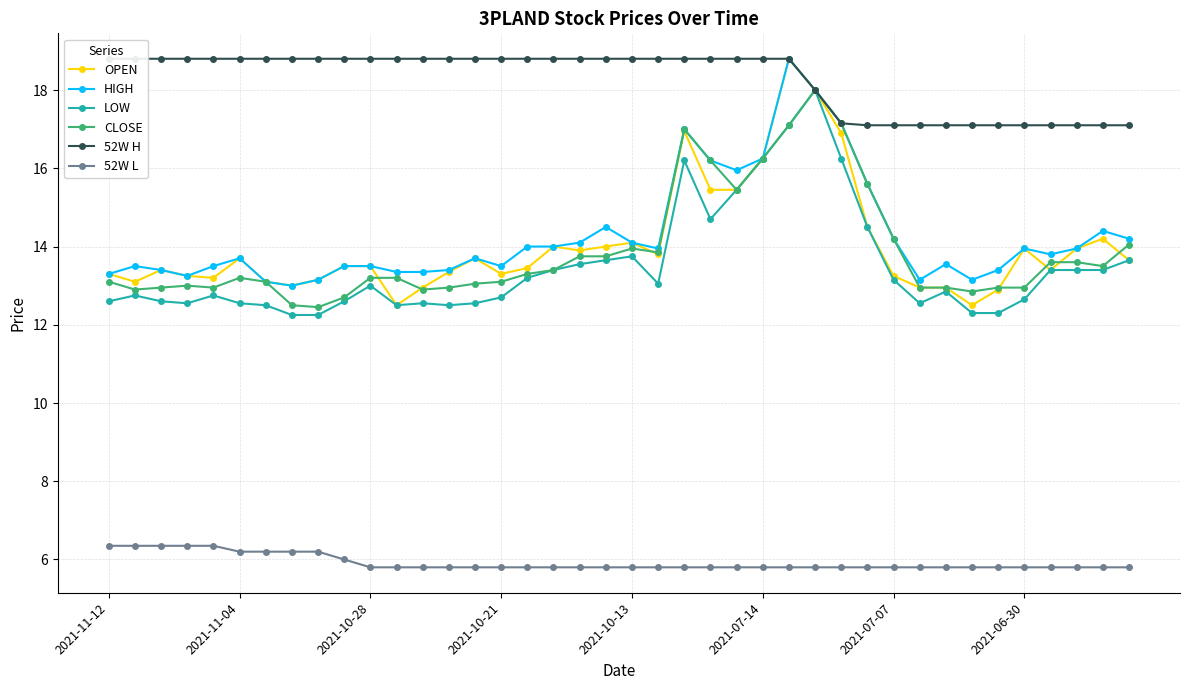

In HIGH, how many points are lower than both neighbors (excluding endpoints)?

8